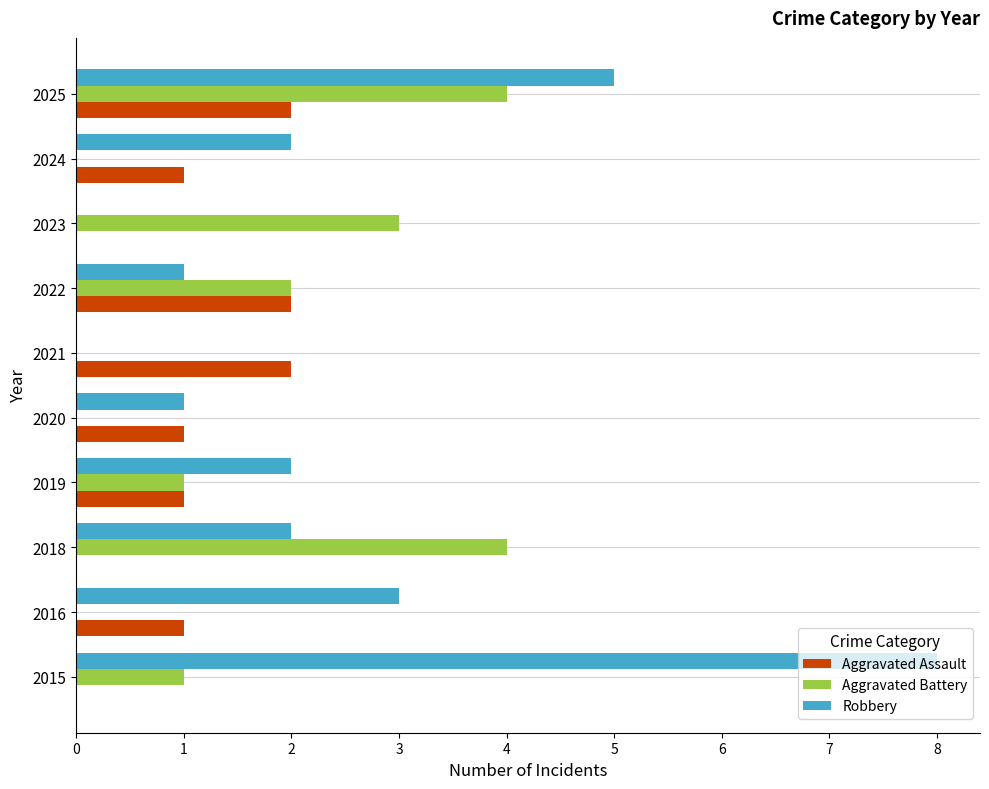

Which series changed the most between 2016 and 2025?

Aggravated Battery